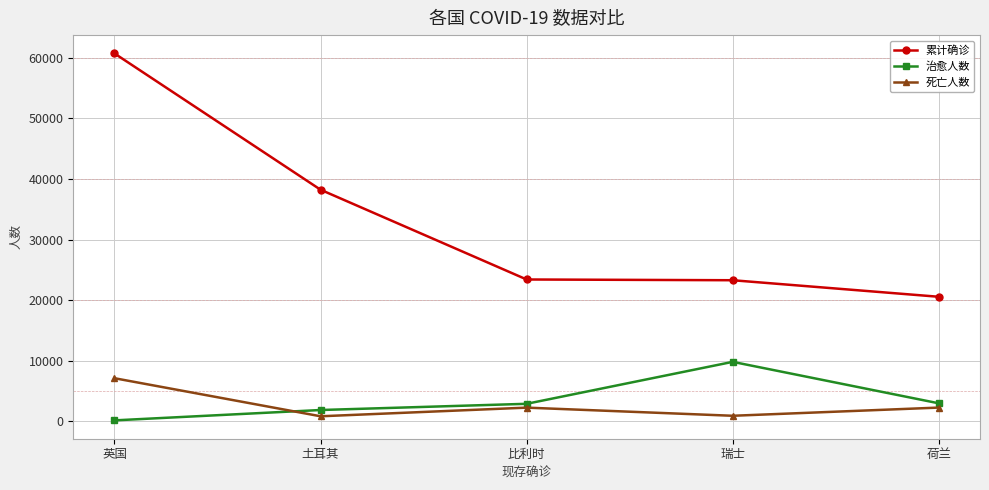

The value of 累计确诊 at 比利时 is 23403. True or false?

True